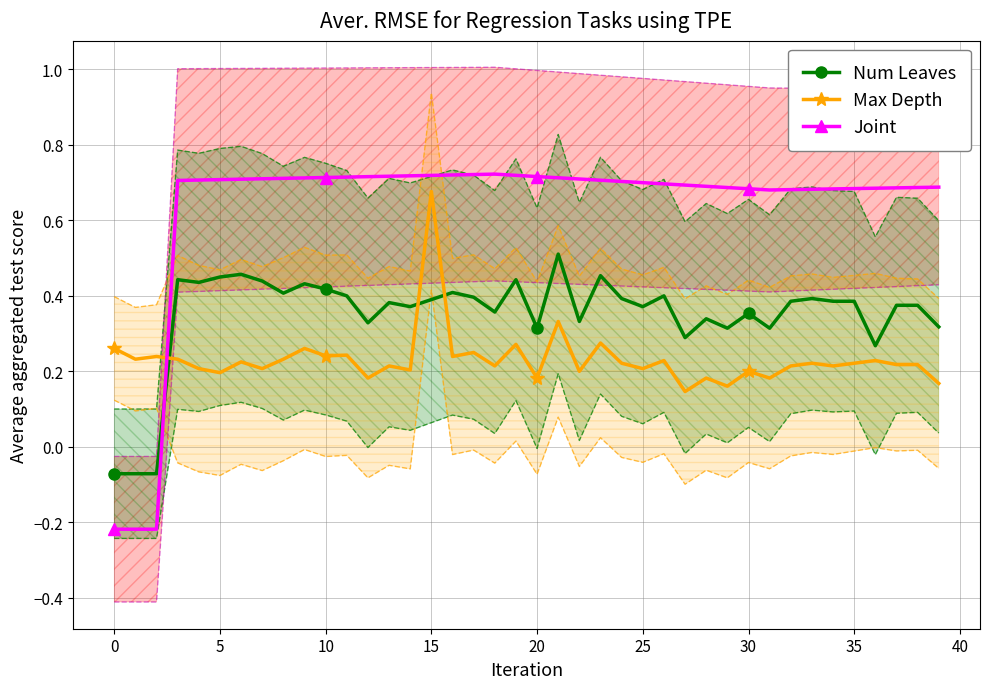

After their last crossing, which series has the higher values: Num Leaves or Max Depth?

Num Leaves